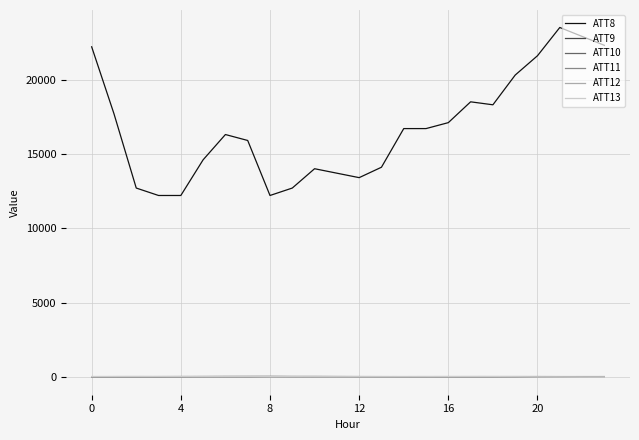

What are all the series names shown in the legend?

ATT8, ATT9, ATT10, ATT11, ATT12, ATT13